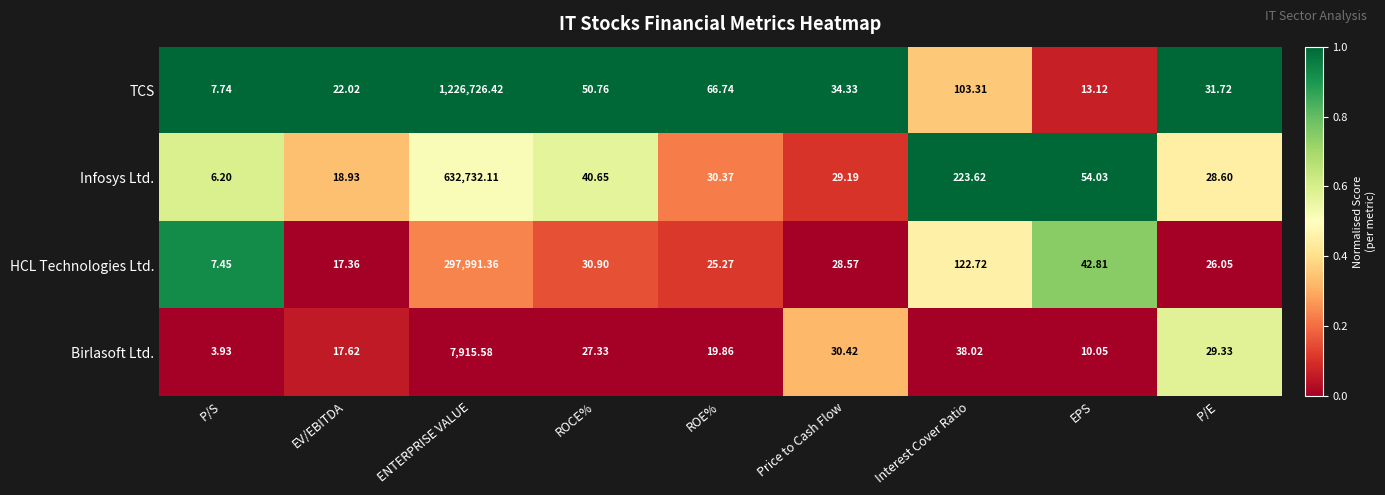

Which series changed the most between P/S and EV/EBITDA?

TCS